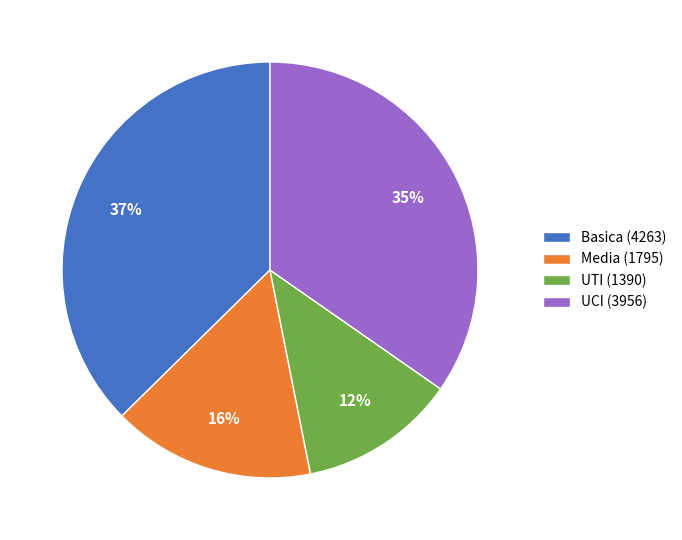

To the nearest percent, what percentage of the pie is UTI (1390)?

12%